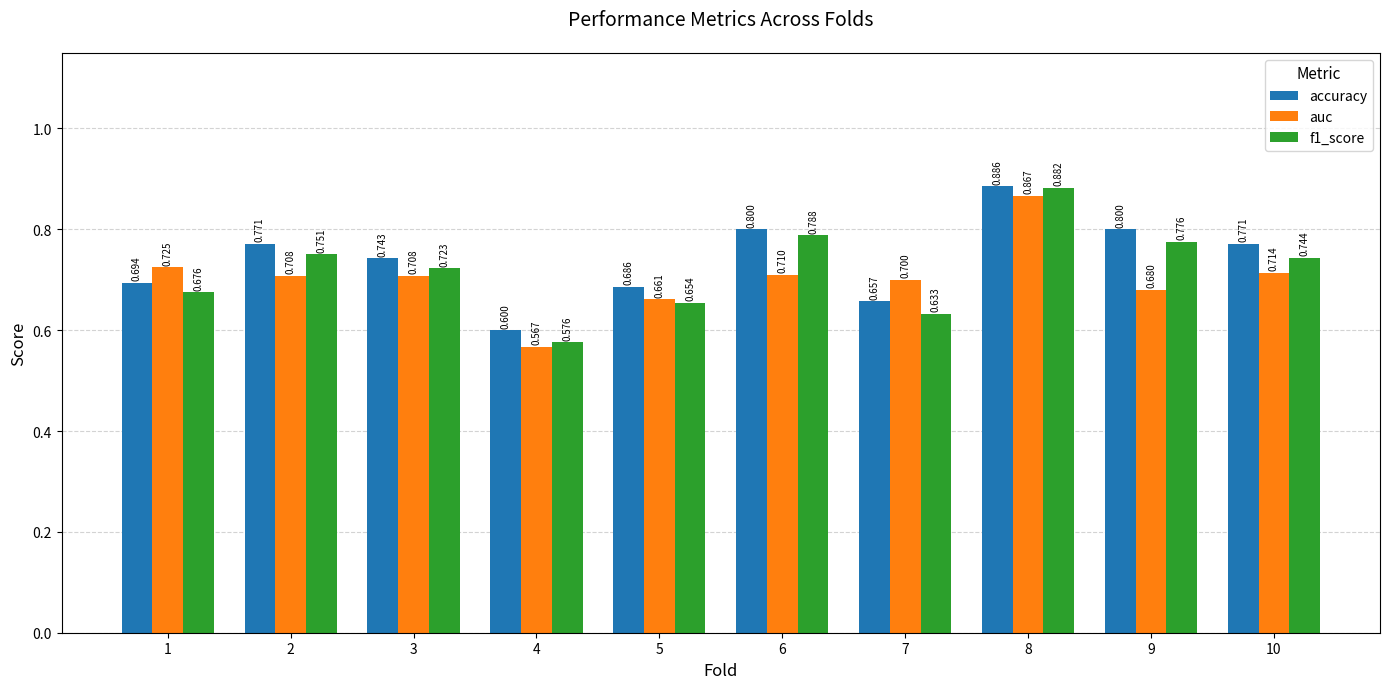

What is the spread (max minus min) of values at 6?

0.1